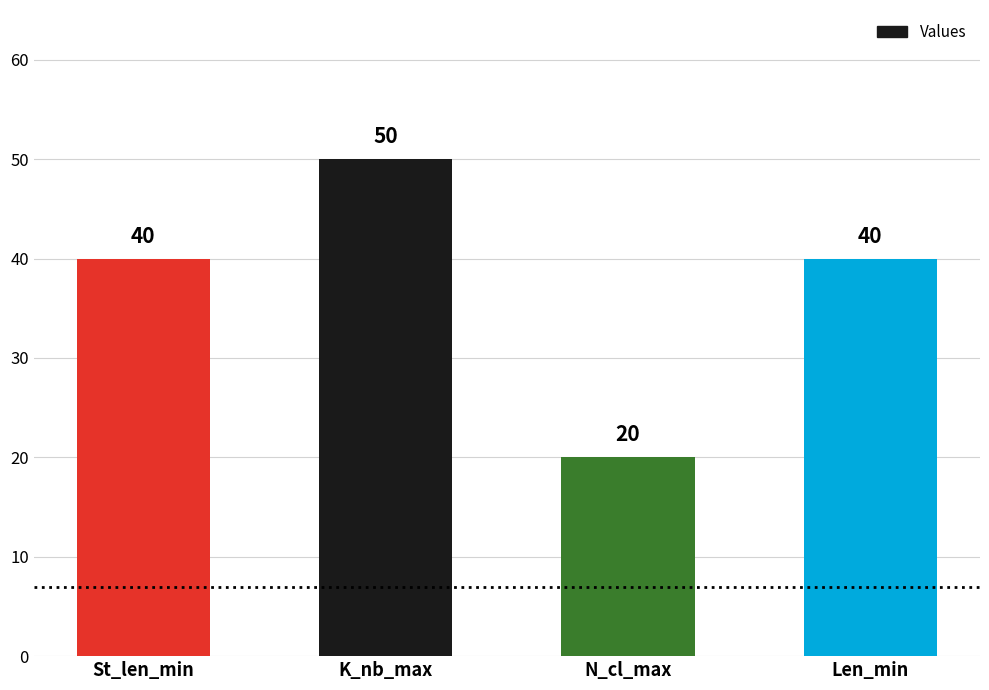

What position from the right is St_len_min?

4